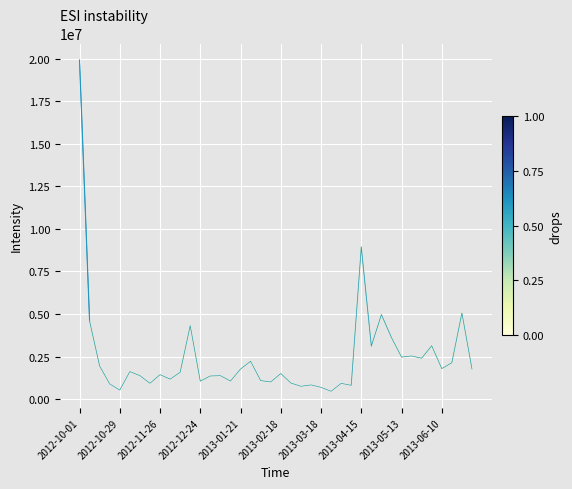

What is the minimum value shown in the chart?

466800